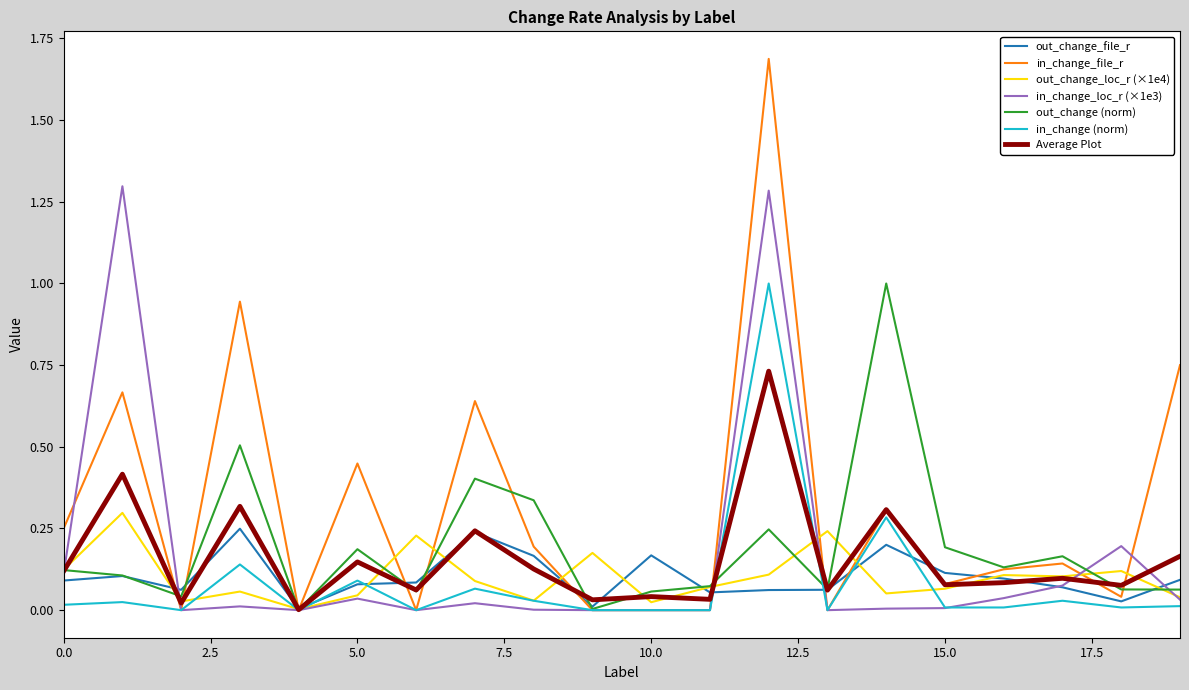

Which series has the largest range (max minus min)?

in_change_file_r